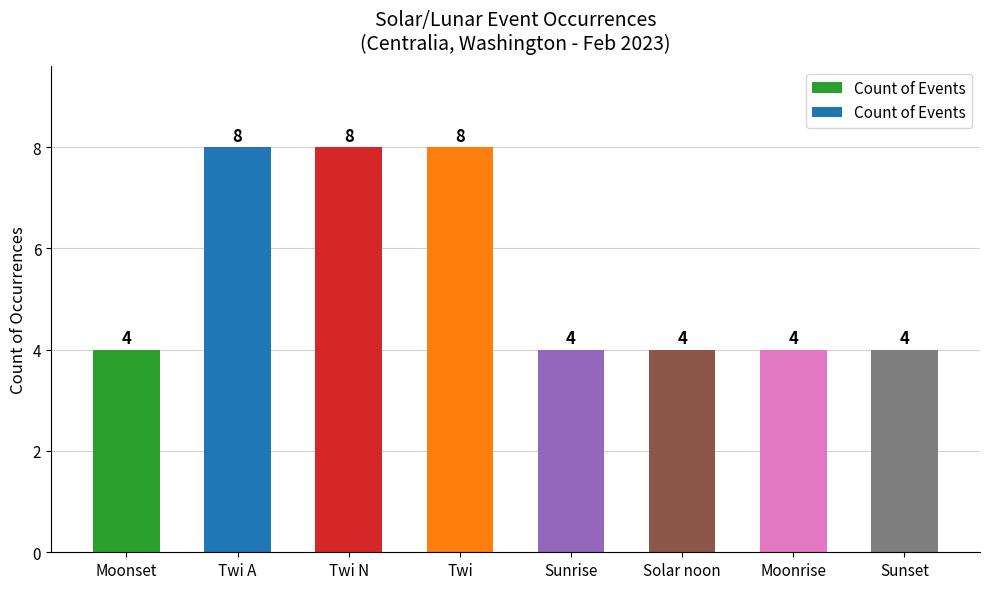

What is the sum of all values?

44